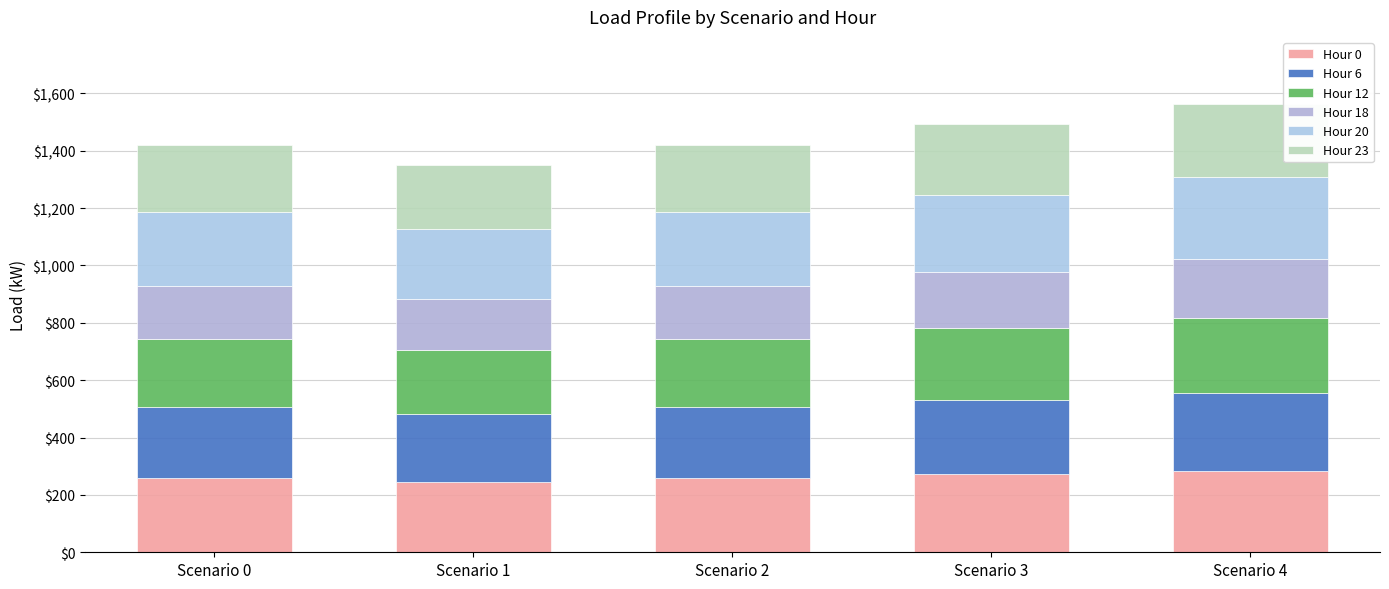

Is it true that Hour 20 equals 129.4 at Scenario 3?

False